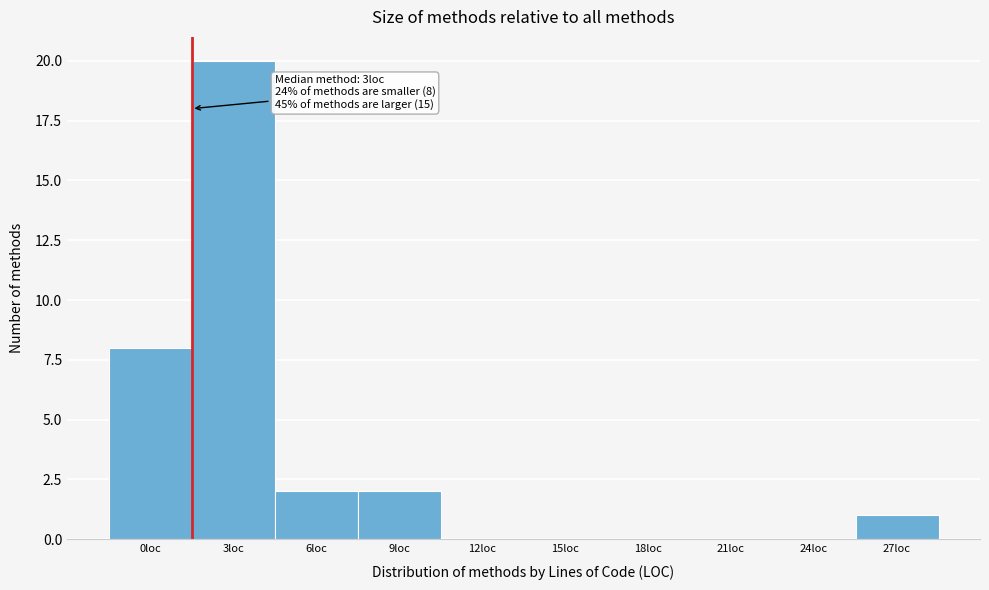

Reading right to left, what are all the values shown in this chart?

27loc=1	24loc=0	21loc=0	18loc=0	15loc=0	12loc=0	9loc=2	6loc=2	3loc=20	0loc=8